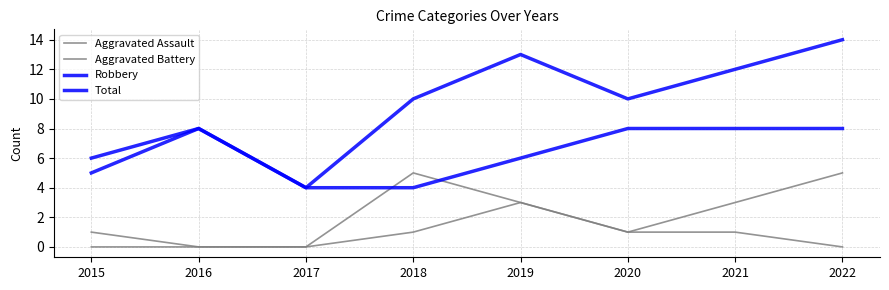

How many lines are shown in the chart?

4